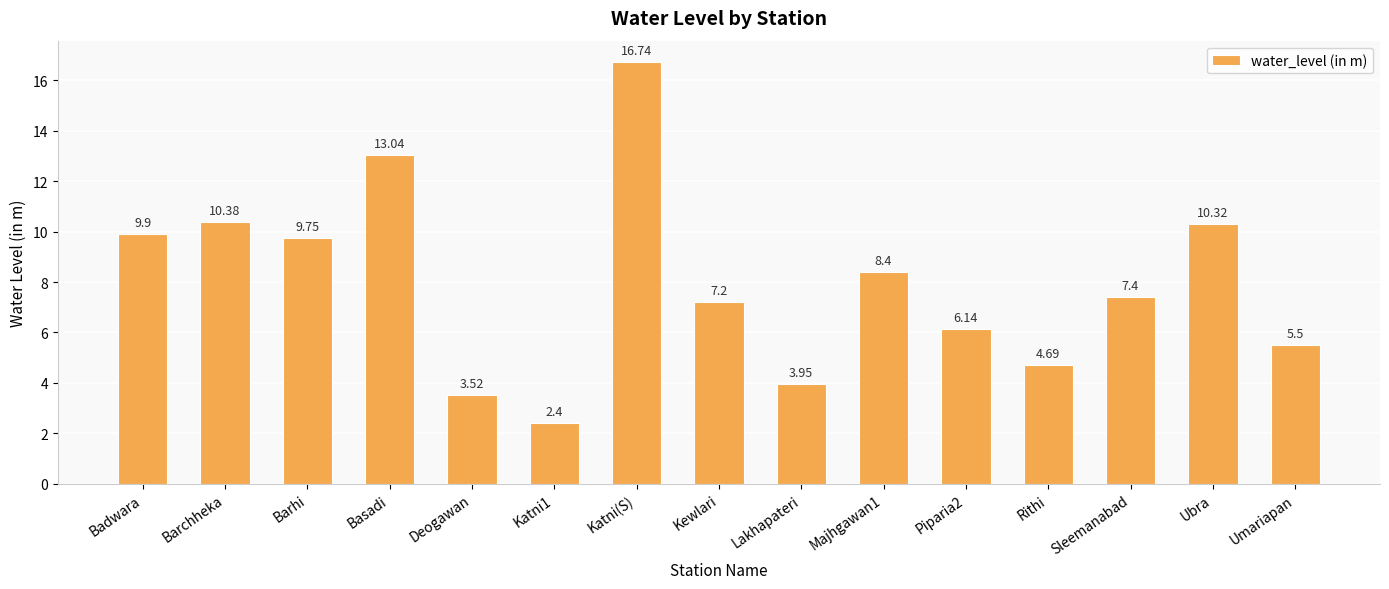

Rank the categories by value from highest to lowest.

Katni(S), Basadi, Barchheka, Ubra, Badwara, Barhi, Majhgawan1, Sleemanabad, Kewlari, Piparia2, Umariapan, Rithi, Lakhapateri, Deogawan, Katni1